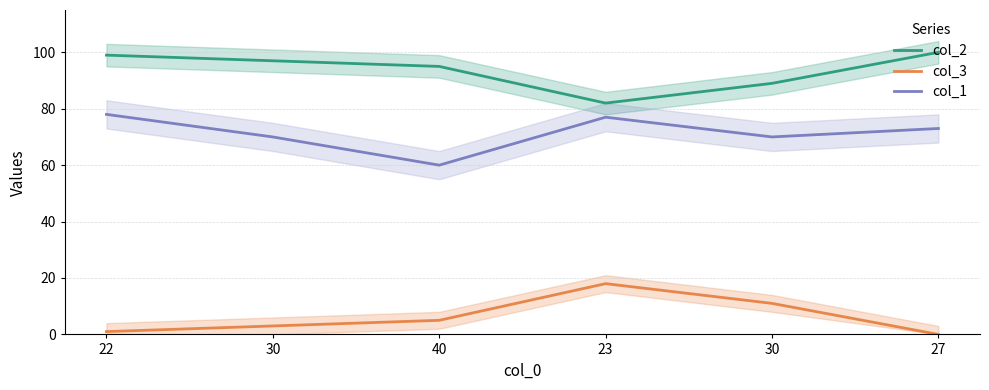

Is the value of col_3 at 23 greater than the value of col_1 at 30?

No